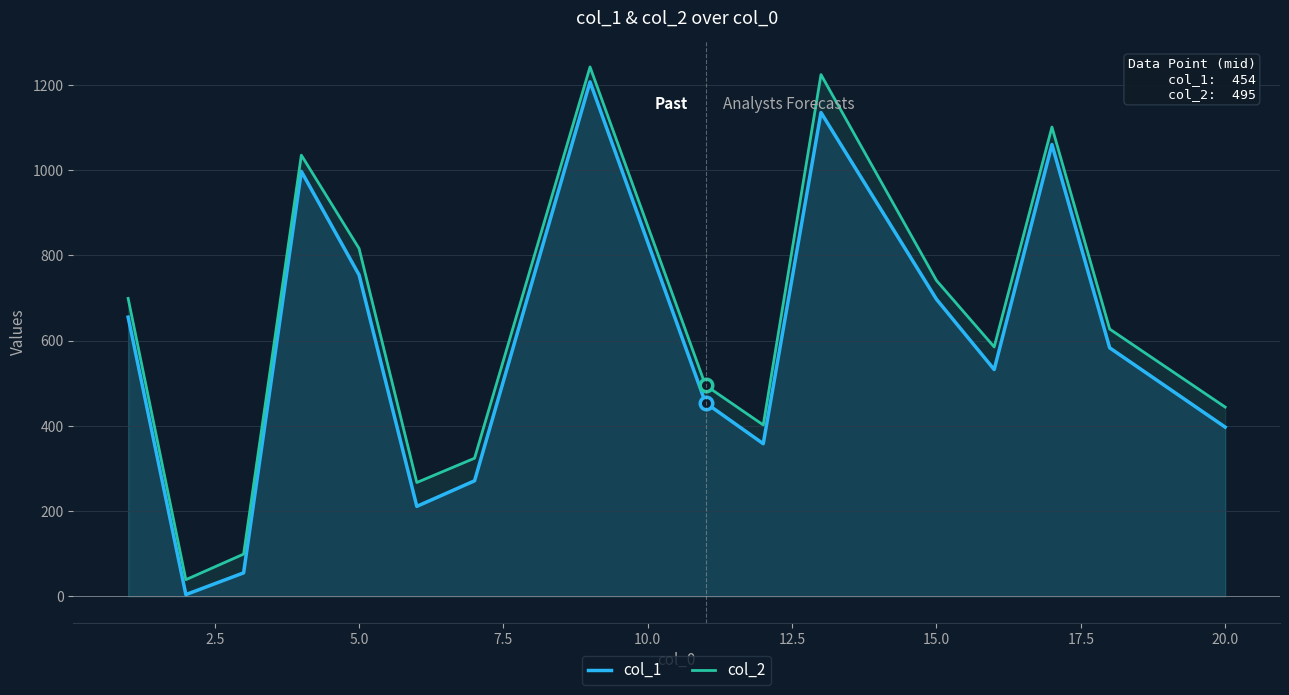

List the series in order of their overall mean, highest first.

col_2, col_1